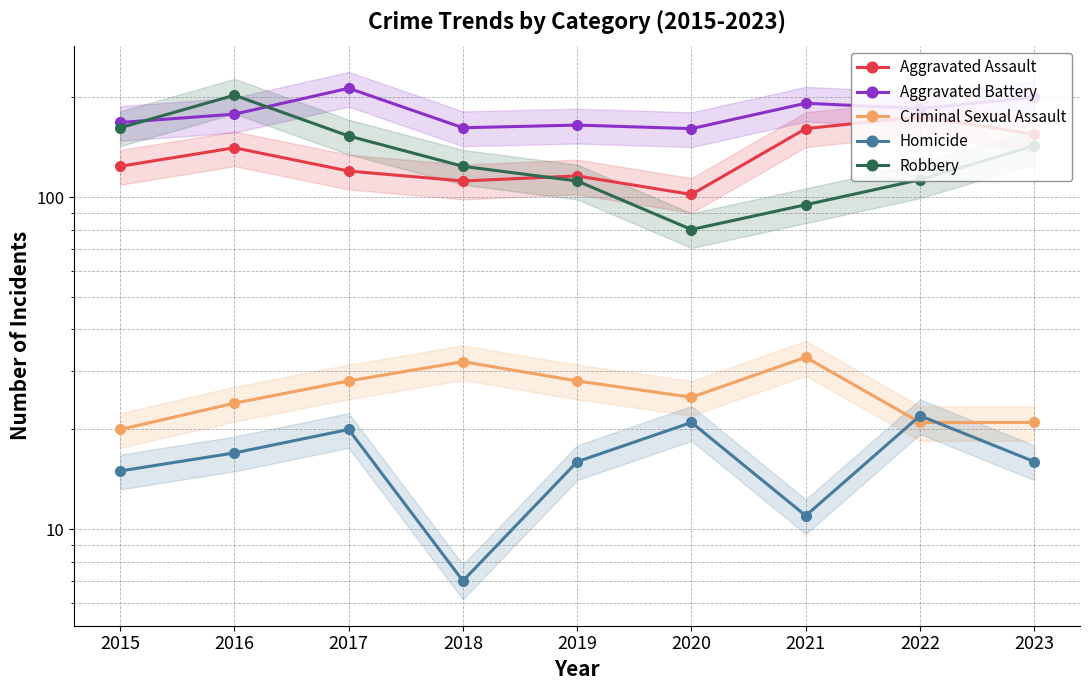

What is the sum of the Criminal Sexual Assault values at 2015 and 2019?

48